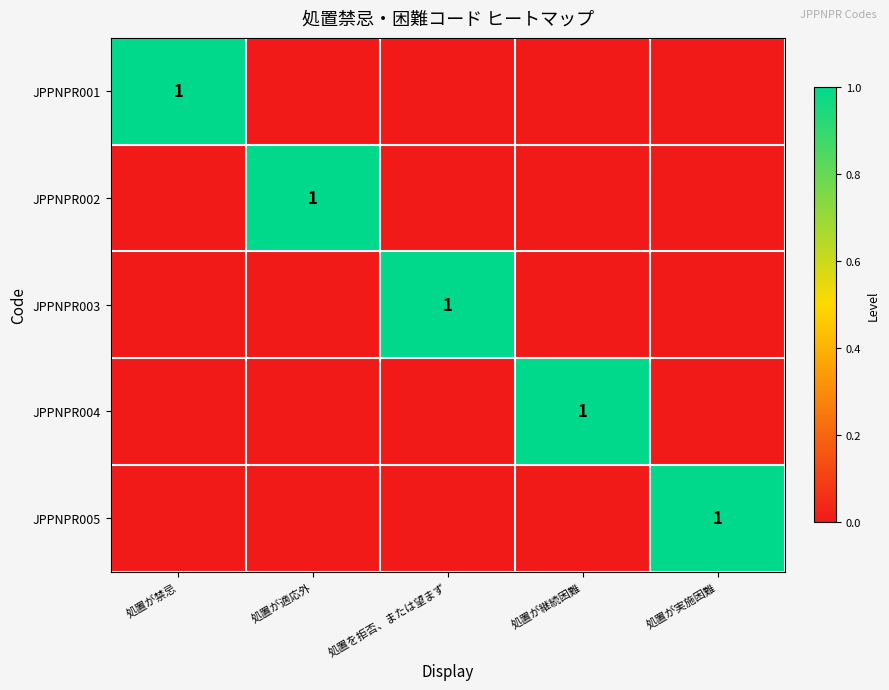

The JPPNPR003 series shows 0 at 処置が適応外. True or false?

True